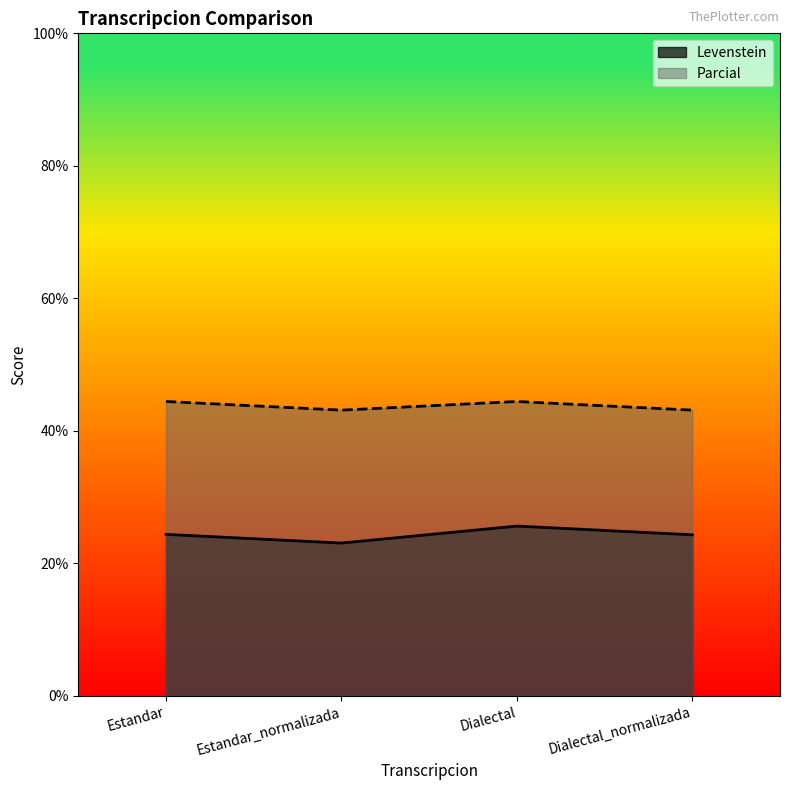

True or false: Levenstein and Parcial intersect in this chart.

False